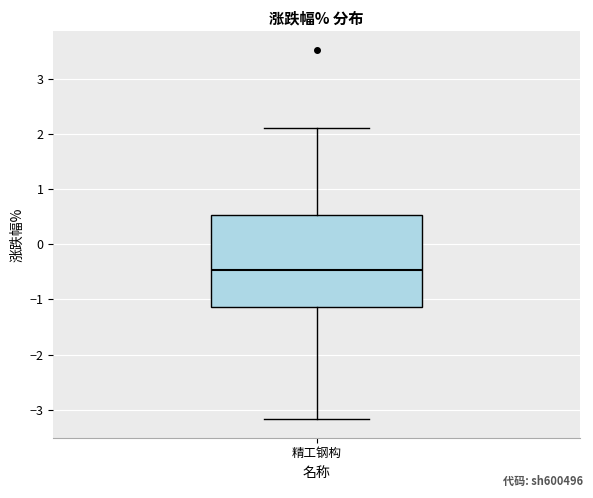

Where does the lower whisker of the box for 精工钢构 end on the y-axis? The values are not printed on the chart, so give them approximately, as read against the axis.

-3.2